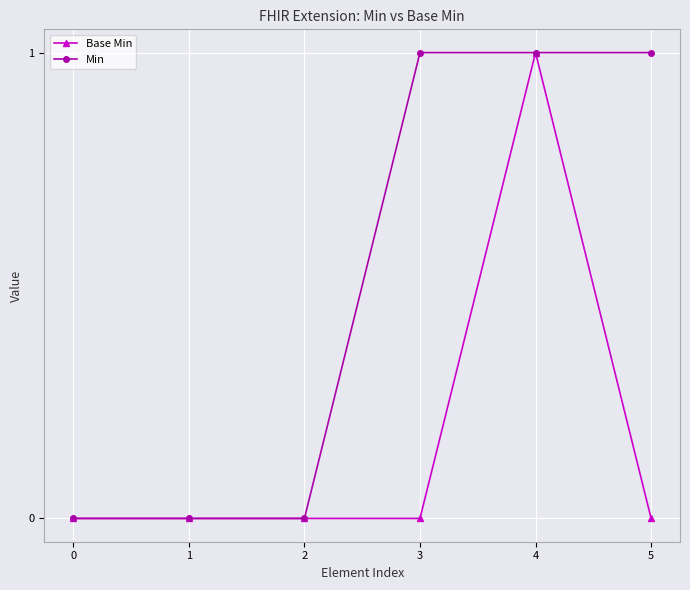

At which category is the sum across all series the highest?

4